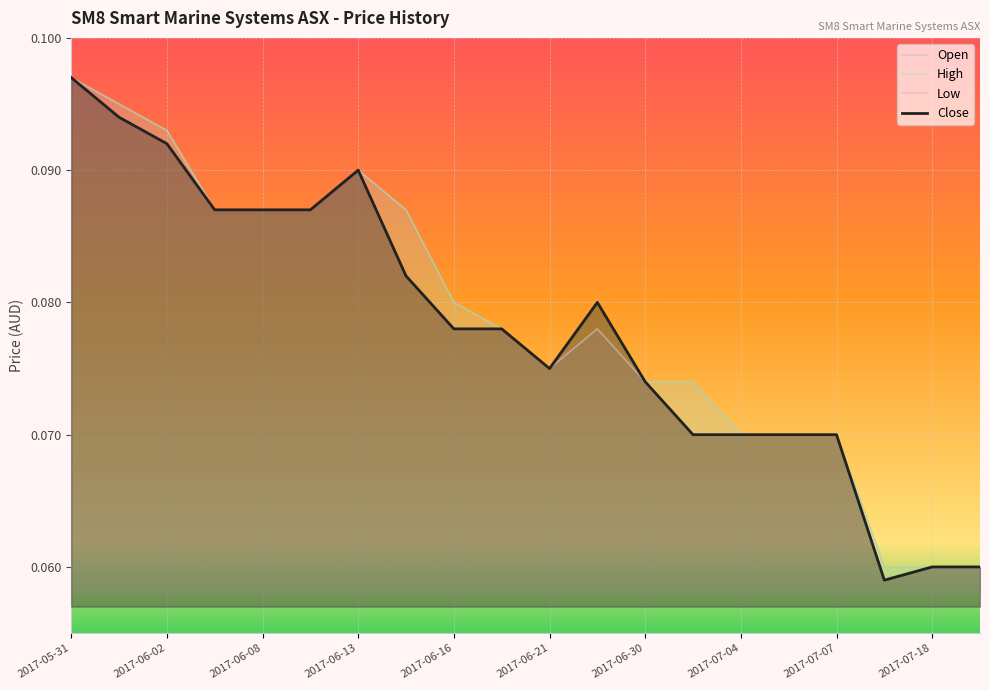

How many Open values are between 0 and 1?

20